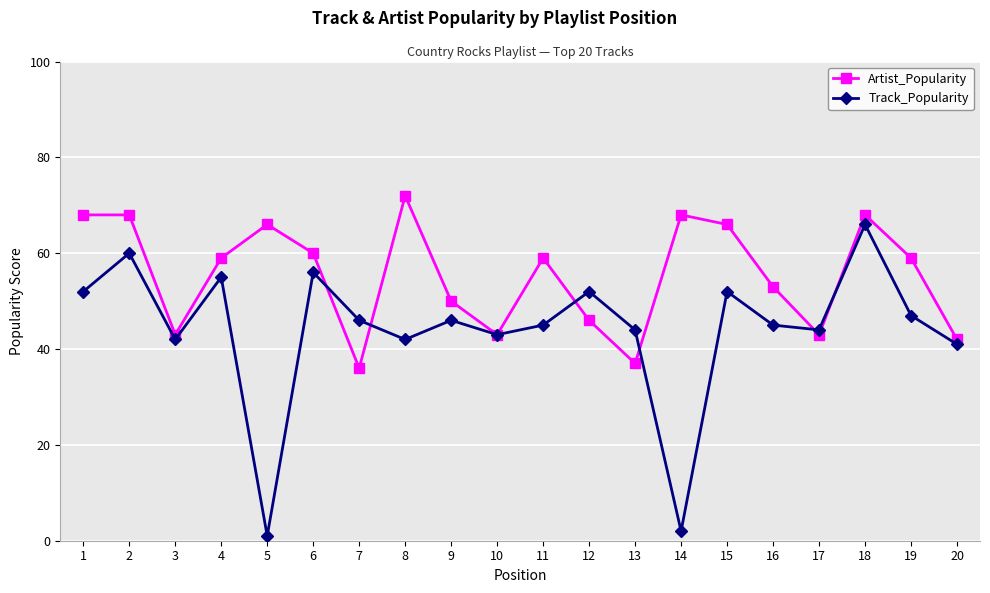

What is the value of the Artist_Popularity point at the 14th from the left?

68